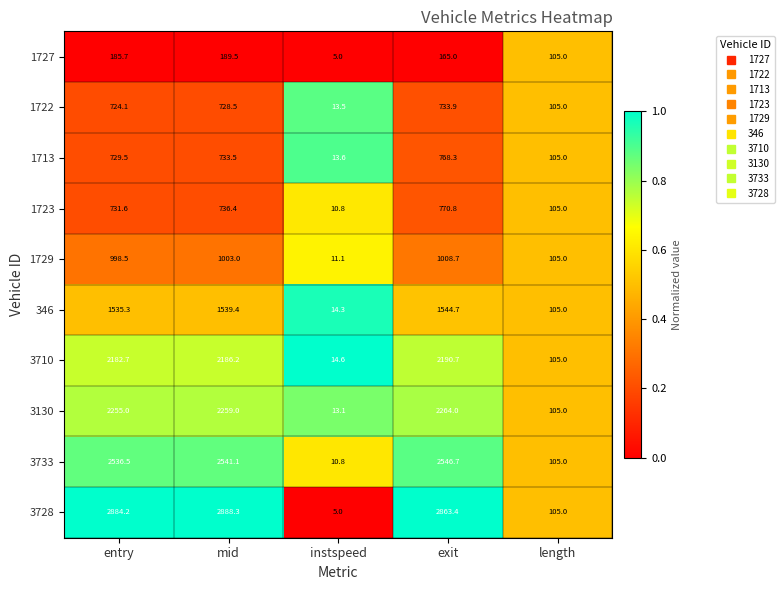

Which series changed the most between mid and exit?

1713